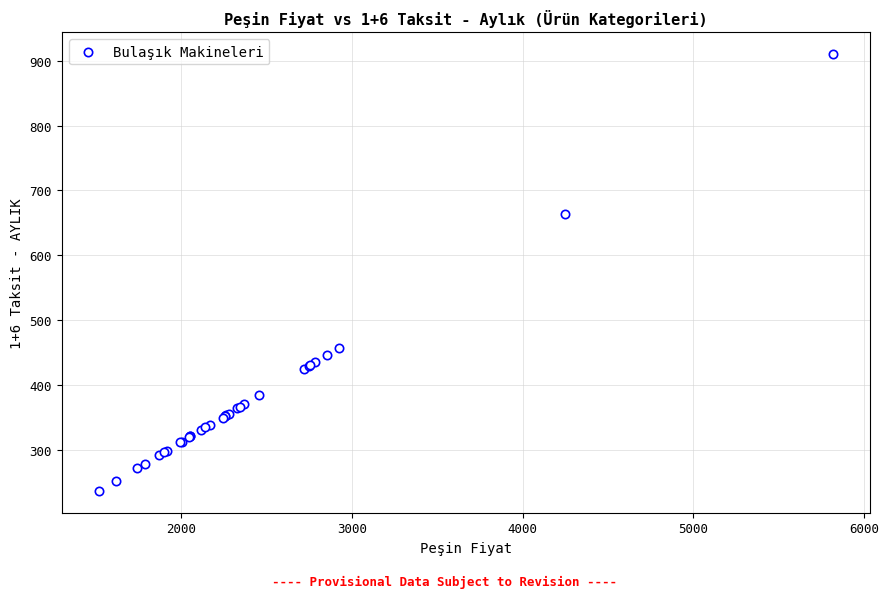

What Y value in the scatter plot is closest to 573?

664